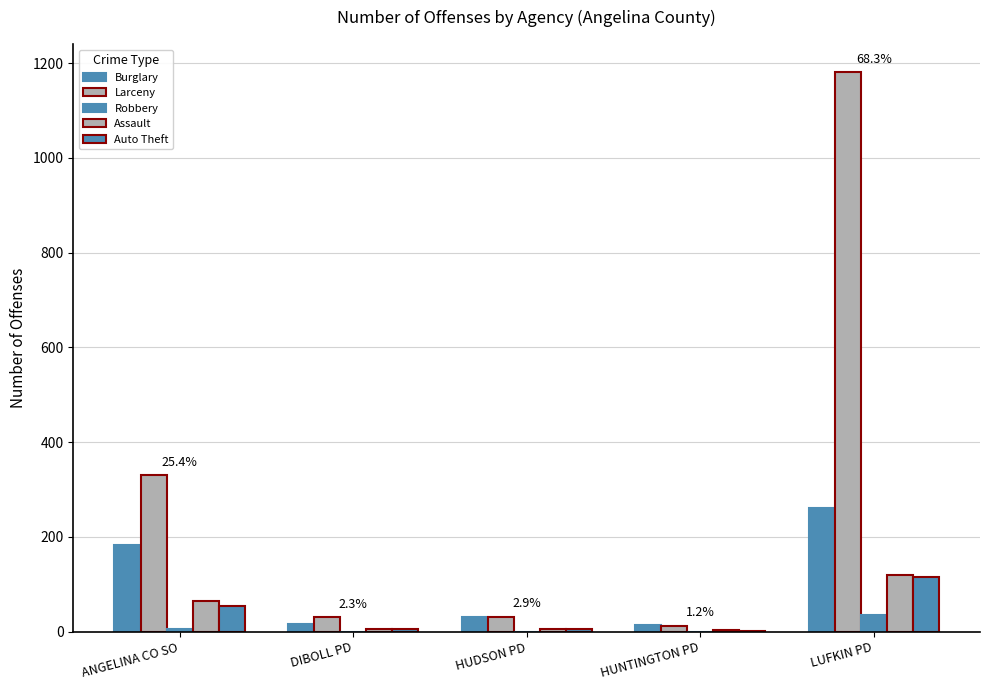

How many data points does each series have?

5